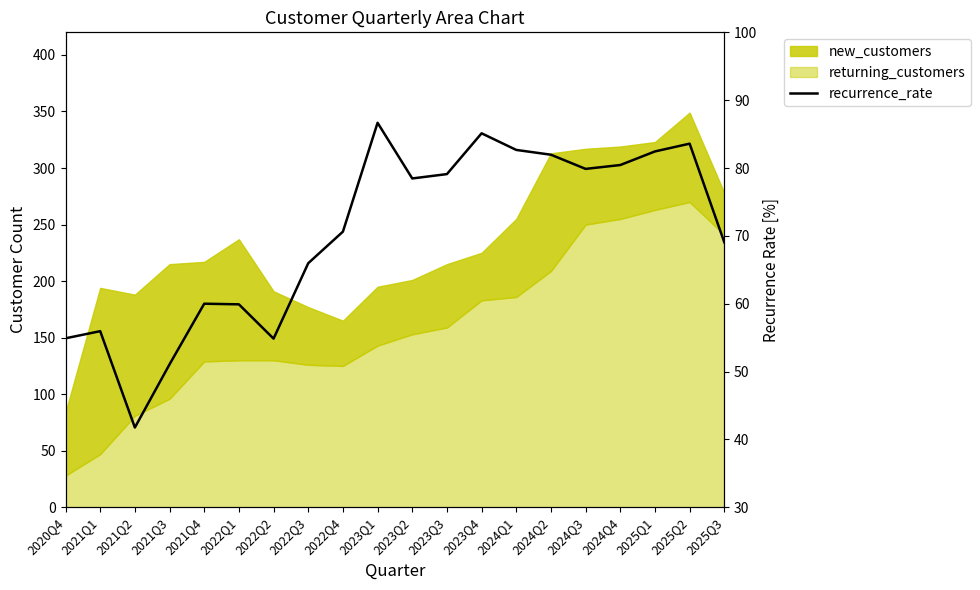

List the labels in order of value, smallest first.

2021Q2, 2021Q3, 2022Q2, 2020Q4, 2021Q1, 2022Q1, 2021Q4, 2022Q3, 2025Q3, 2022Q4, 2023Q2, 2023Q3, 2024Q3, 2024Q4, 2024Q2, 2025Q1, 2024Q1, 2025Q2, 2023Q4, 2023Q1